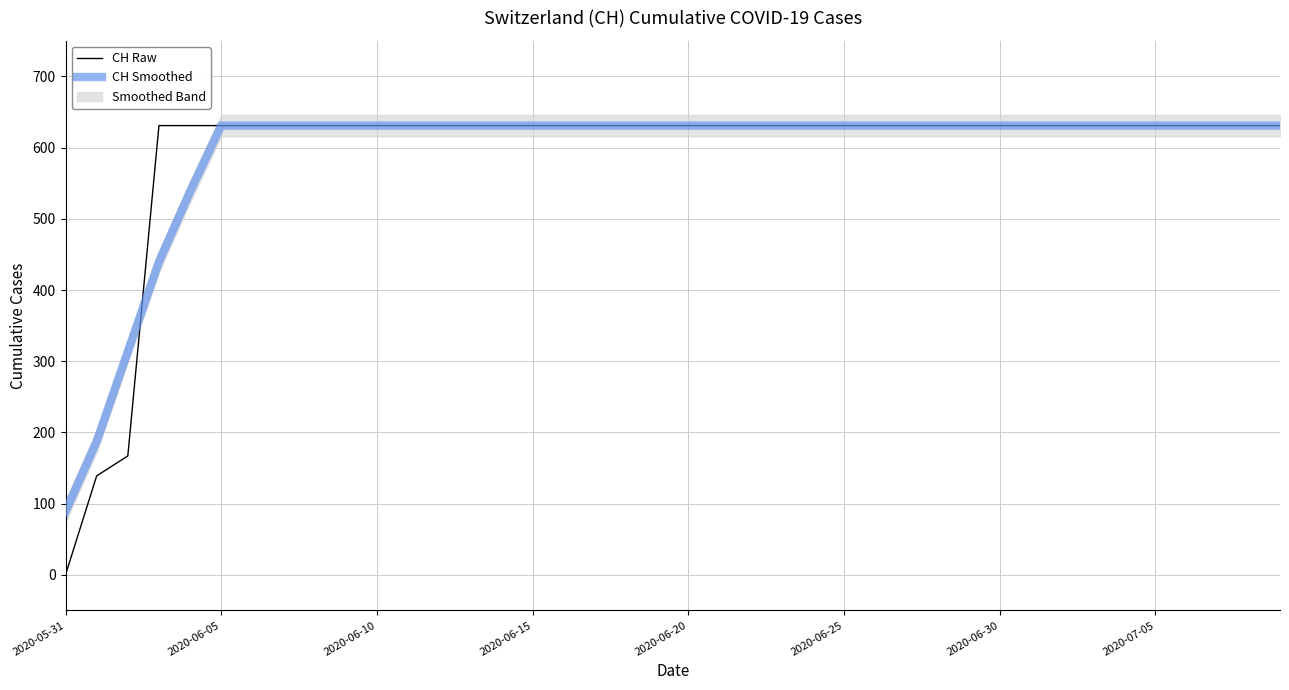

True or false: CH Raw has a value of 631.0 at 2020-06-20.

True